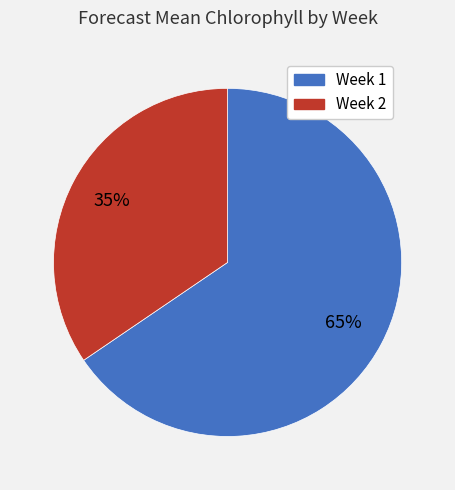

Which category has the biggest portion of the pie?

Week 1